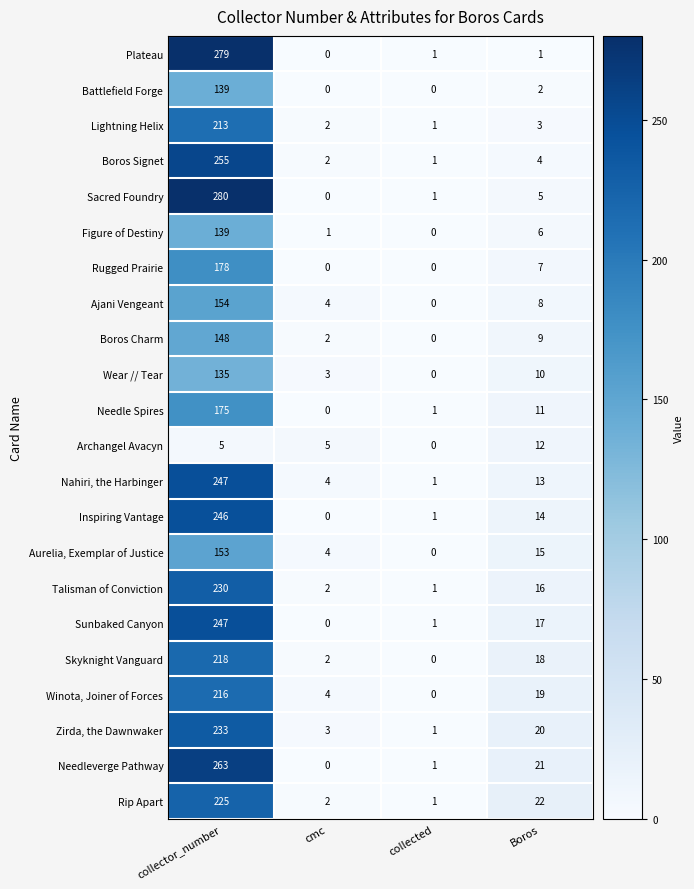

At how many categories does at least one series exceed 84?

1